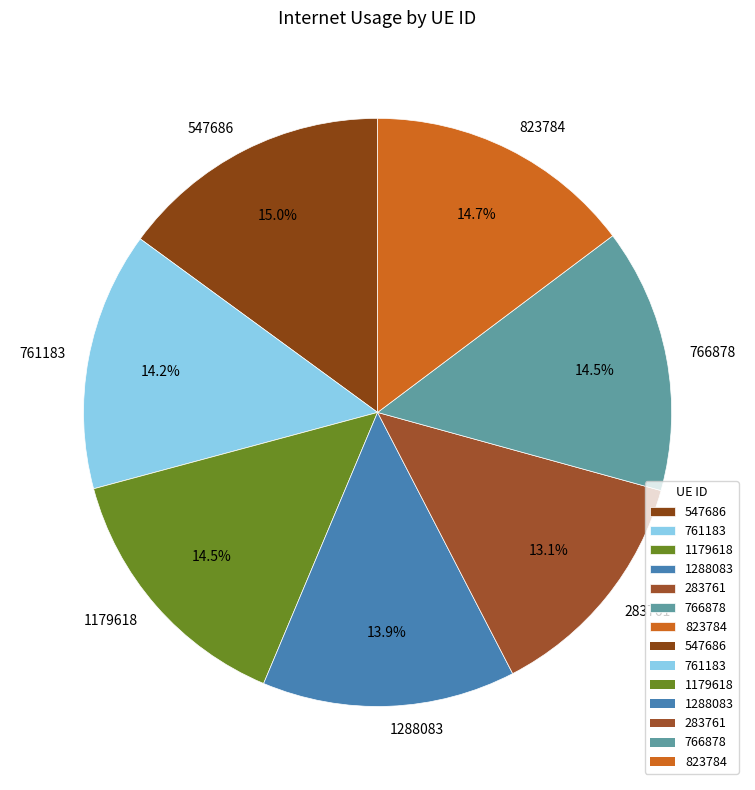

Count the number of slices in the pie.

7